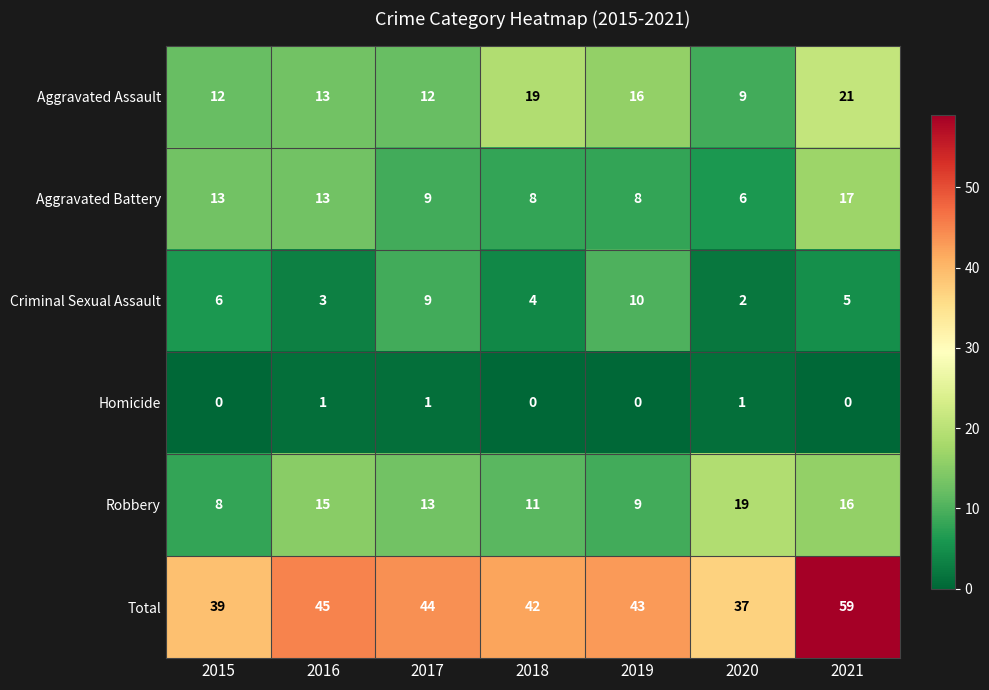

At which category is the sum across all series the highest?

2021